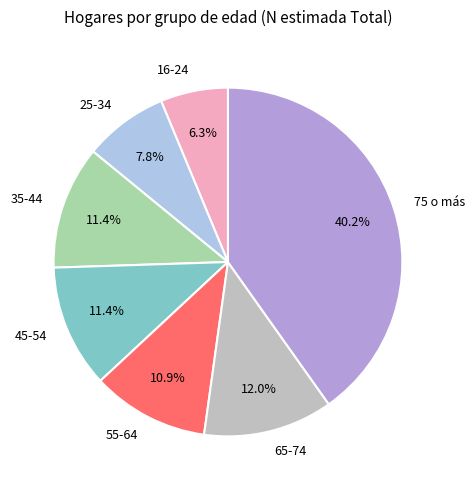

To the nearest percent, what is the combined percentage of 45-54 and 16-24?

18%